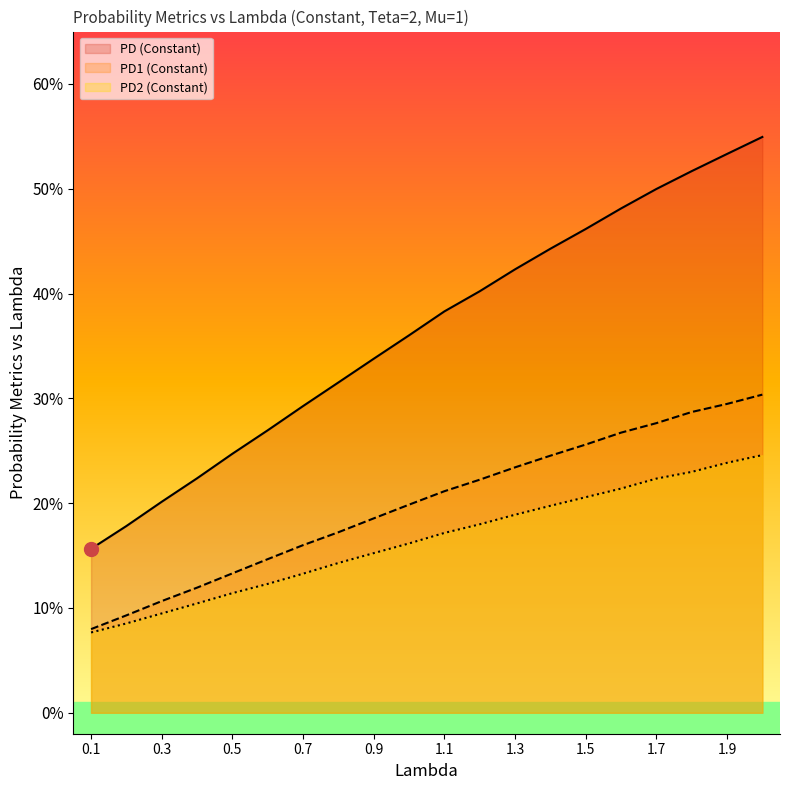

What is the difference between the PD2 (Constant) values at 0.1 and 1.8?

0.2